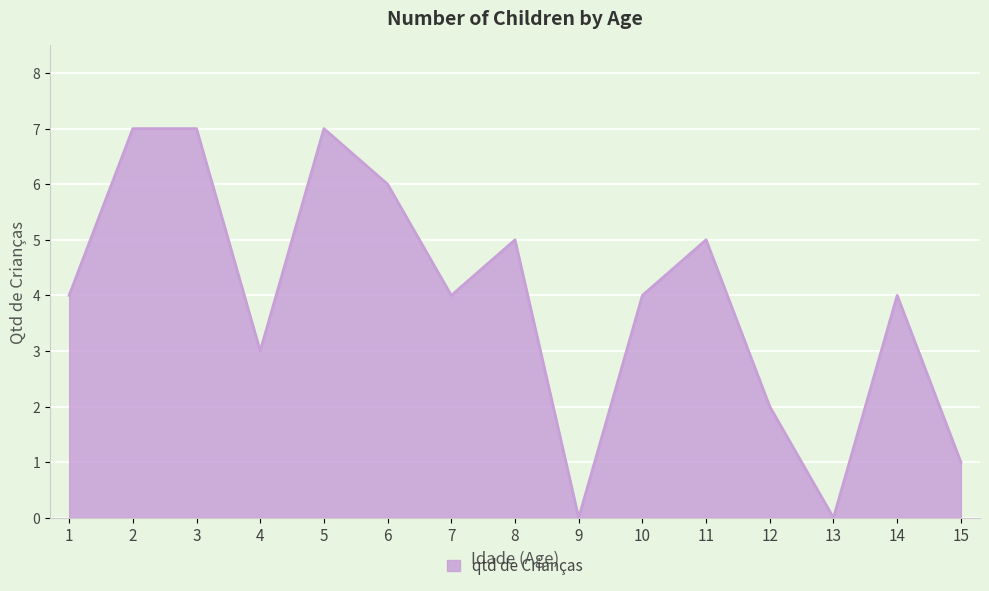

Where is the first local minimum?

4